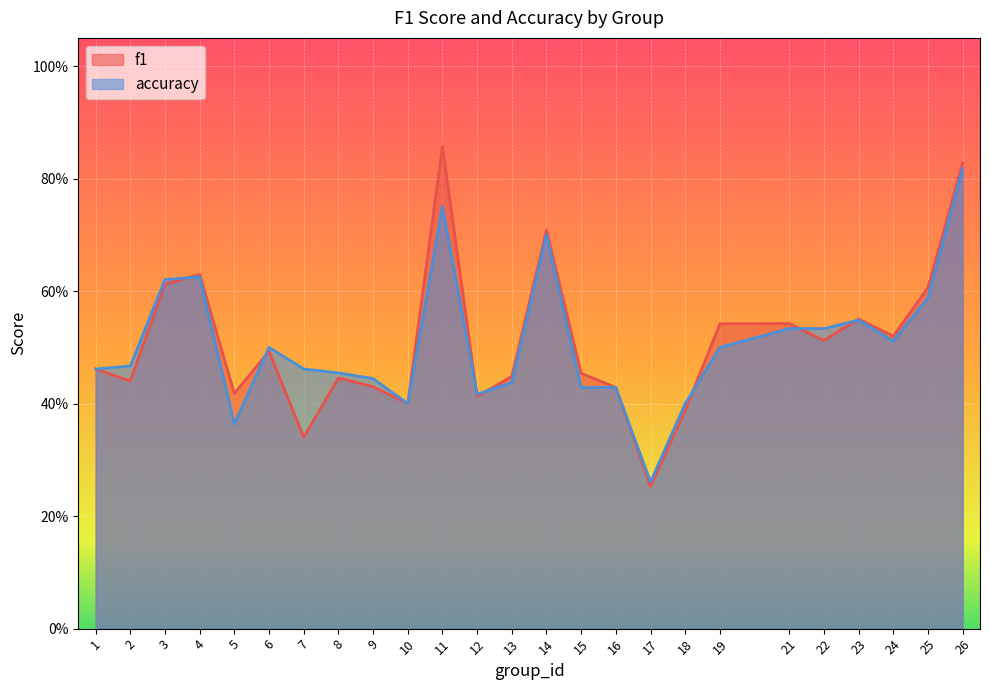

In accuracy, how many points are higher than both neighbors (excluding endpoints)?

5